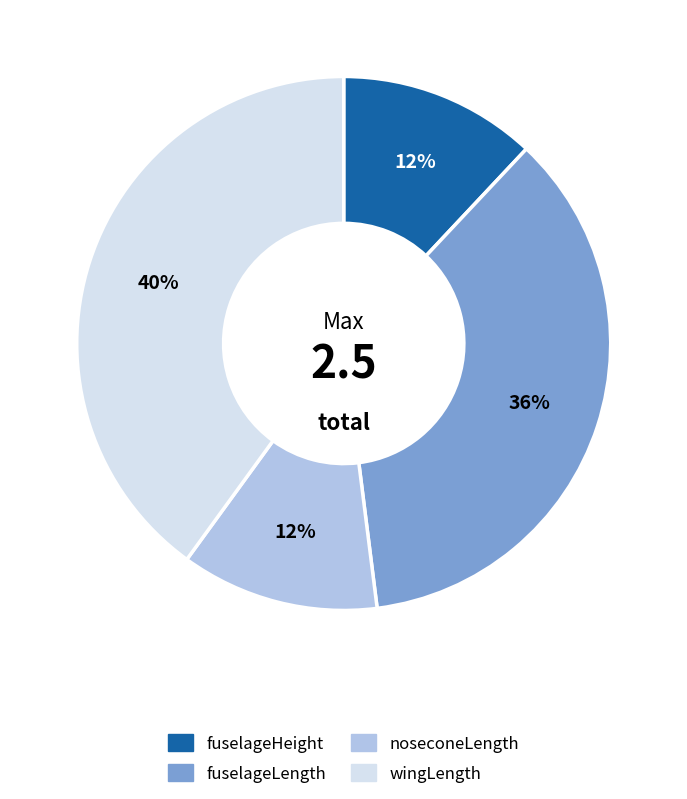

The fuselageLength slice represents 36% of the pie. True or false?

True